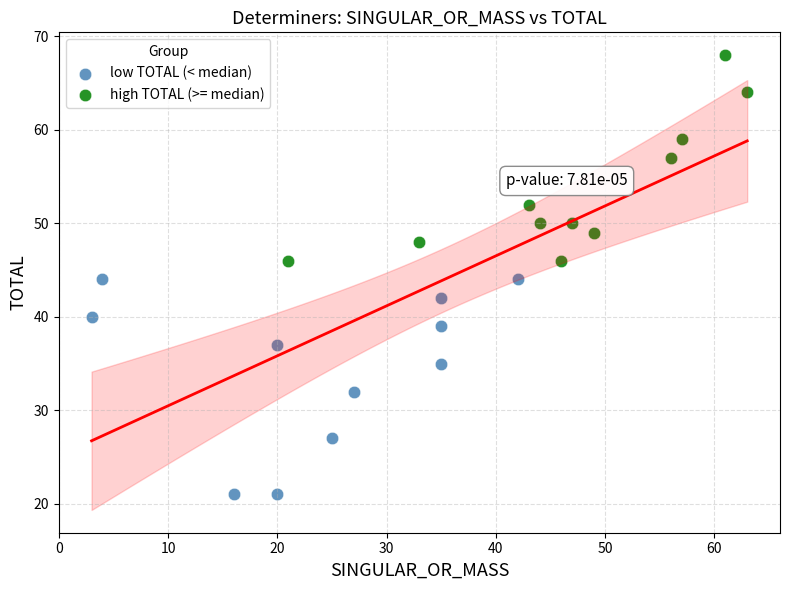

Which series has the widest spread of Y values?

low TOTAL (< median)